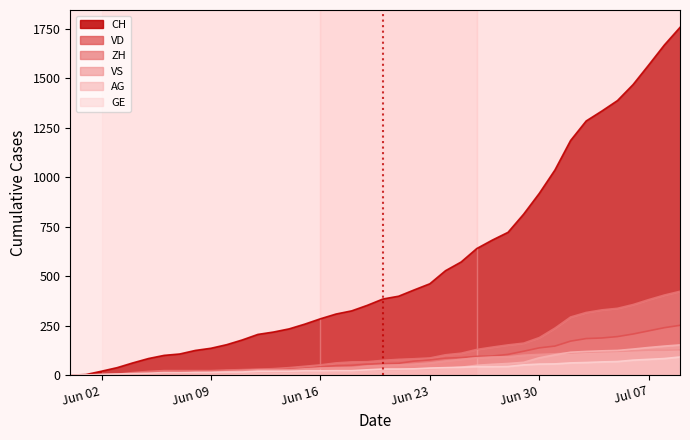

Does the chart have visible grid lines?

No